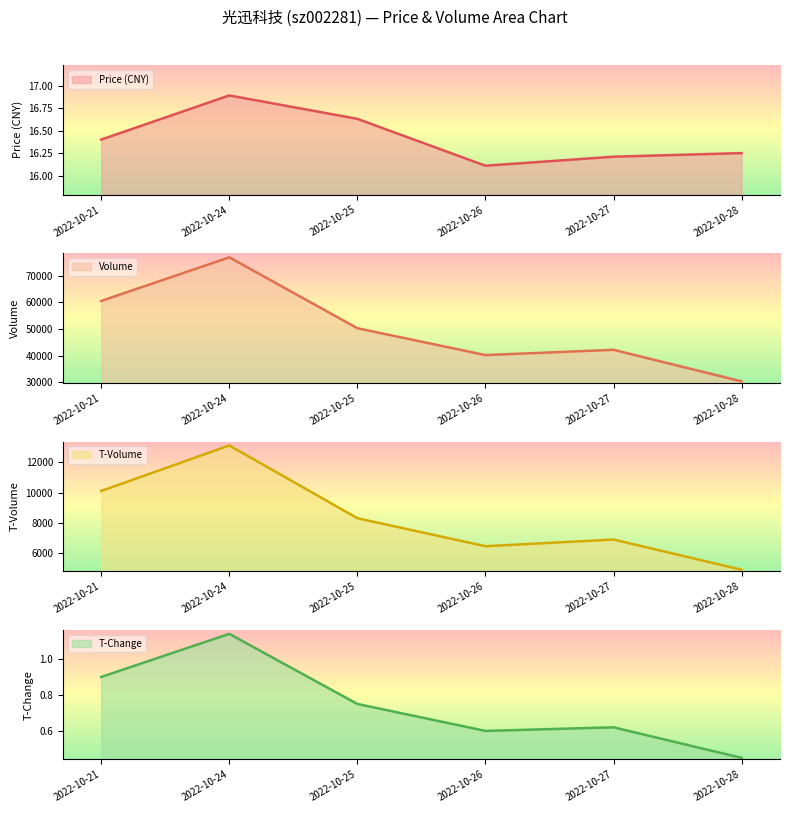

At which category is the sum across all series the highest?

2022-10-24